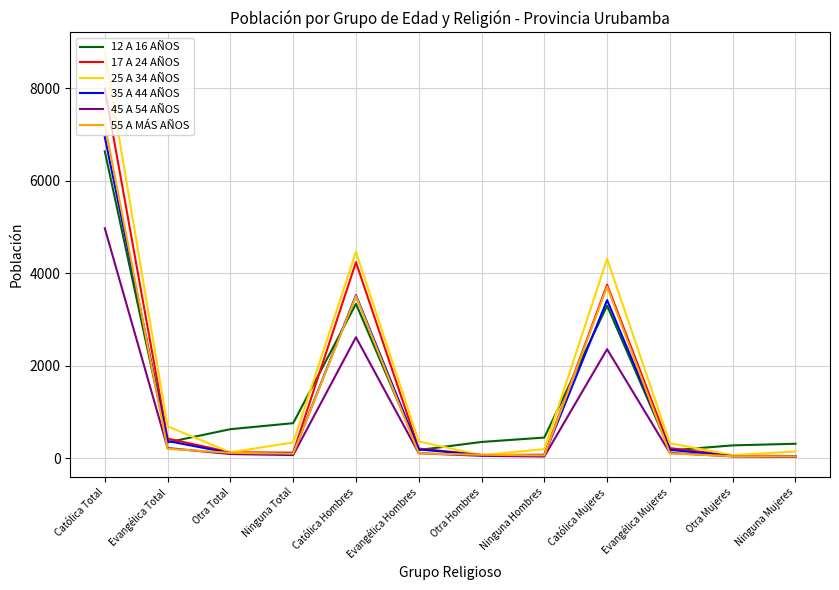

At which label does 45 A 54 AÑOS reach its peak?

Católica Total